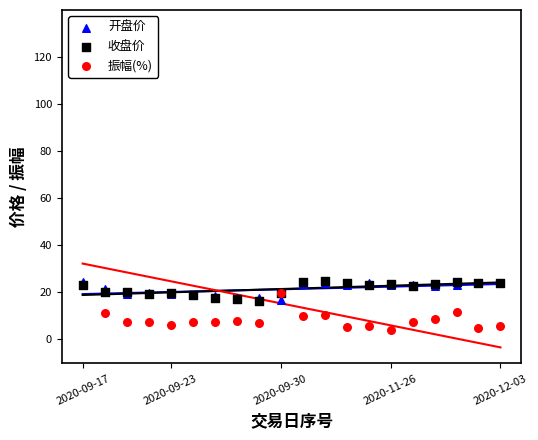

Which series contains the highest Y value?

振幅(%)